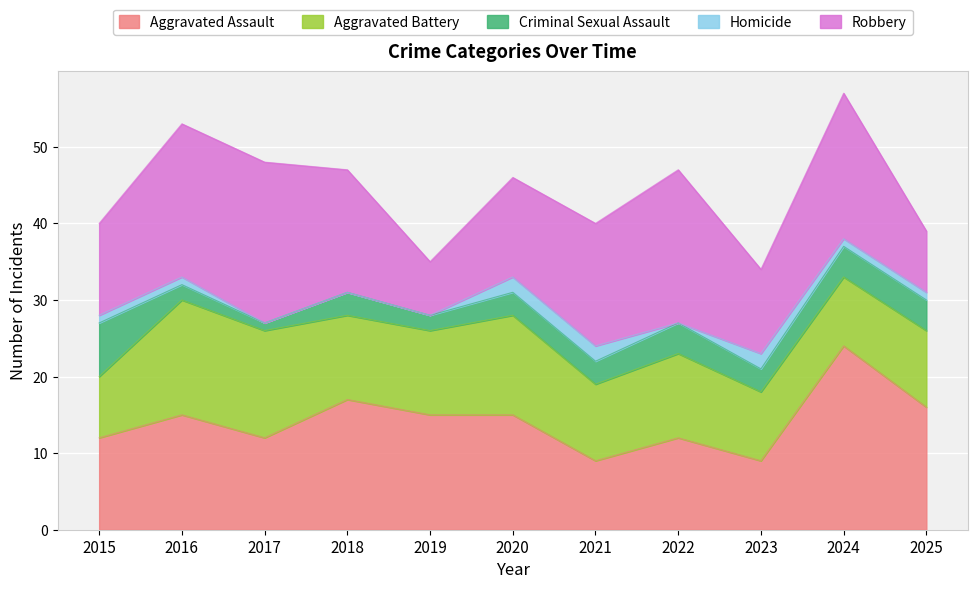

True or false: Aggravated Assault and Homicide intersect in this chart.

False